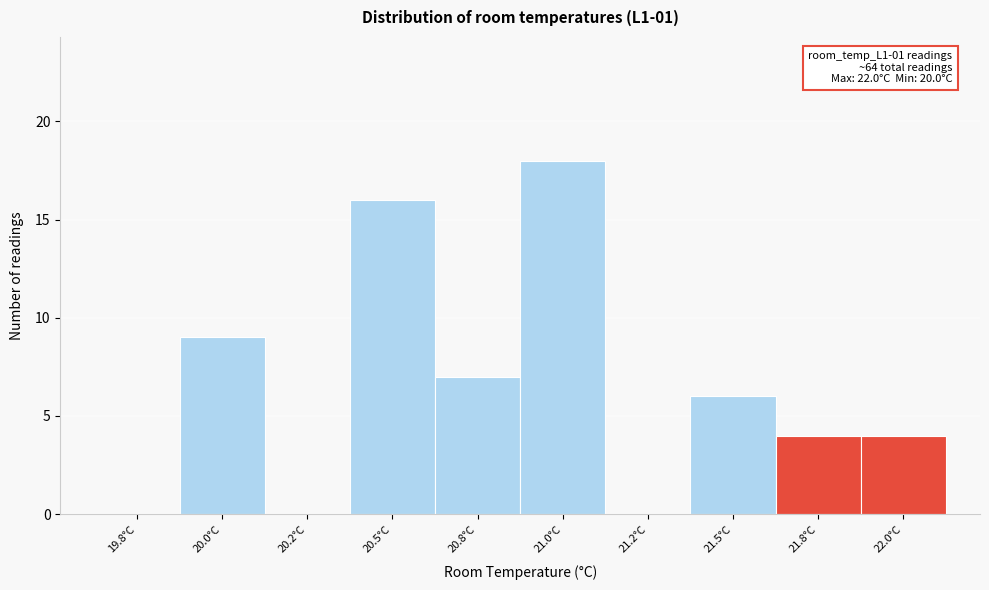

Reading right to left, what are all the values shown in this chart?

22.0°C=4	21.8°C=4	21.5°C=6	21.2°C=0	21.0°C=18	20.8°C=7	20.5°C=16	20.2°C=0	20.0°C=9	19.8°C=0